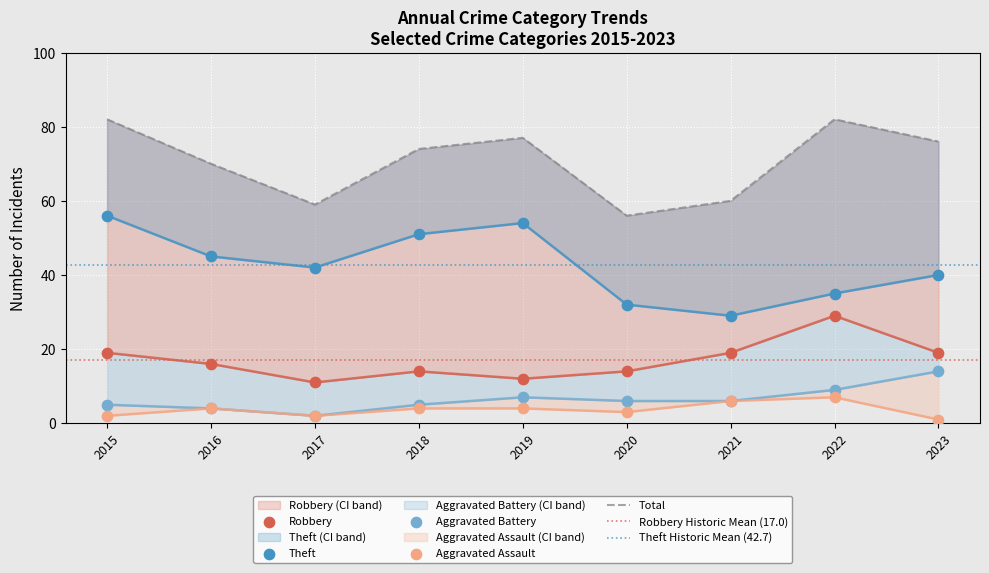

What are all the series names shown in the legend?

Robbery, Theft, Aggravated Battery, Aggravated Assault, Total